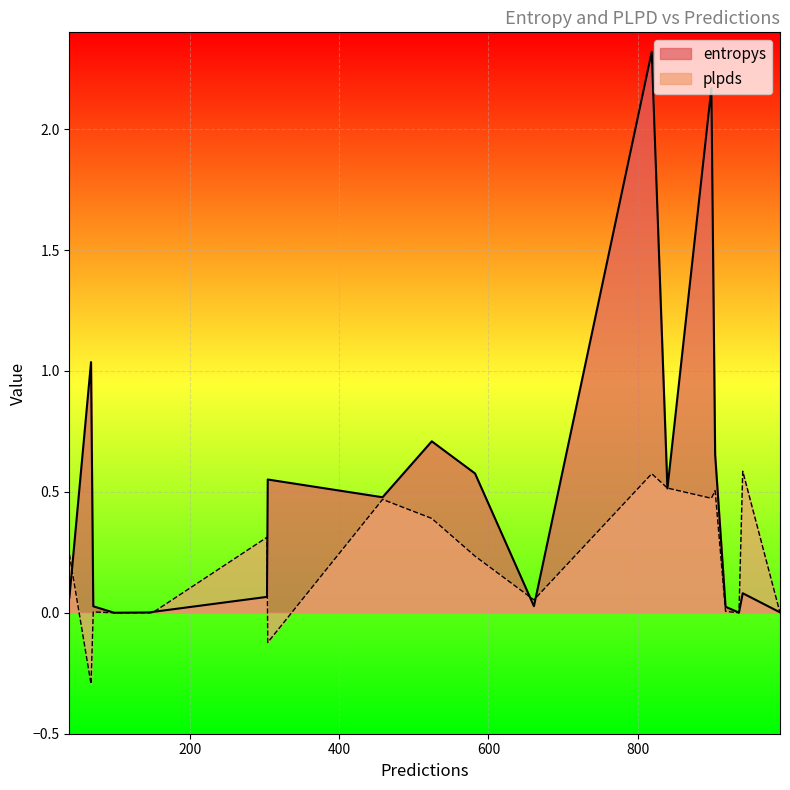

How many lines are shown in the chart?

2